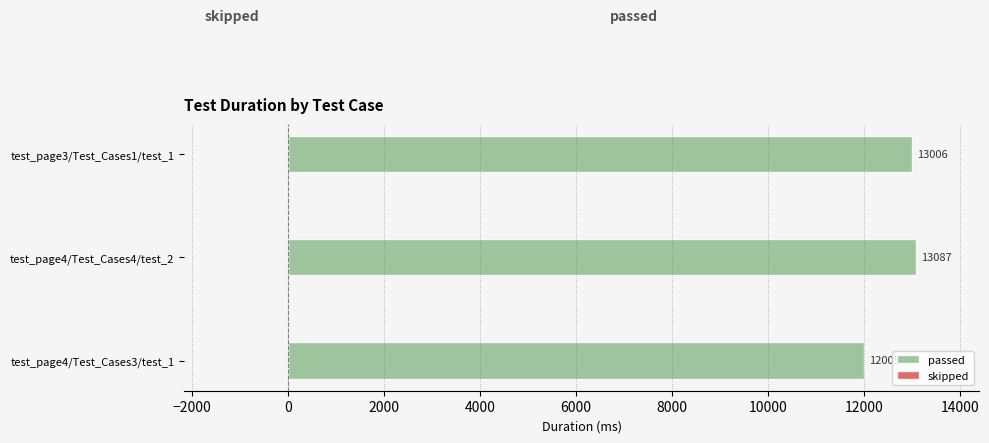

What is the approximate value at test_page3/Test_Cases1/test_1, to the nearest 50?

13000